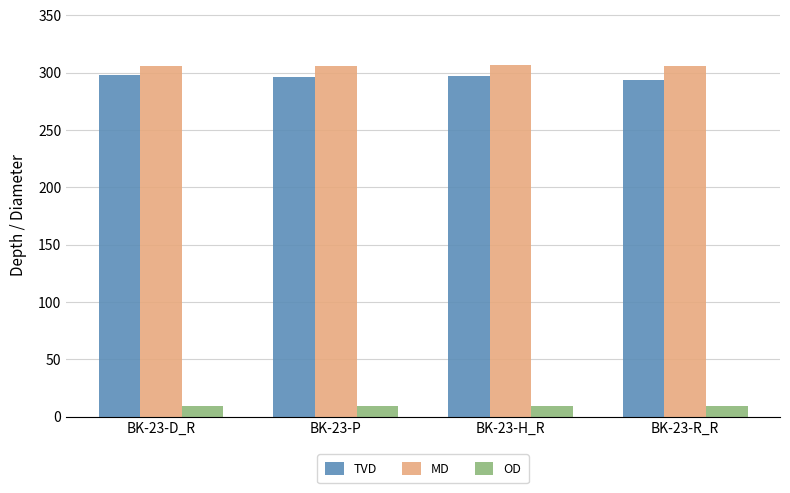

What is the label of the 3rd bar from the right?

BK-23-P